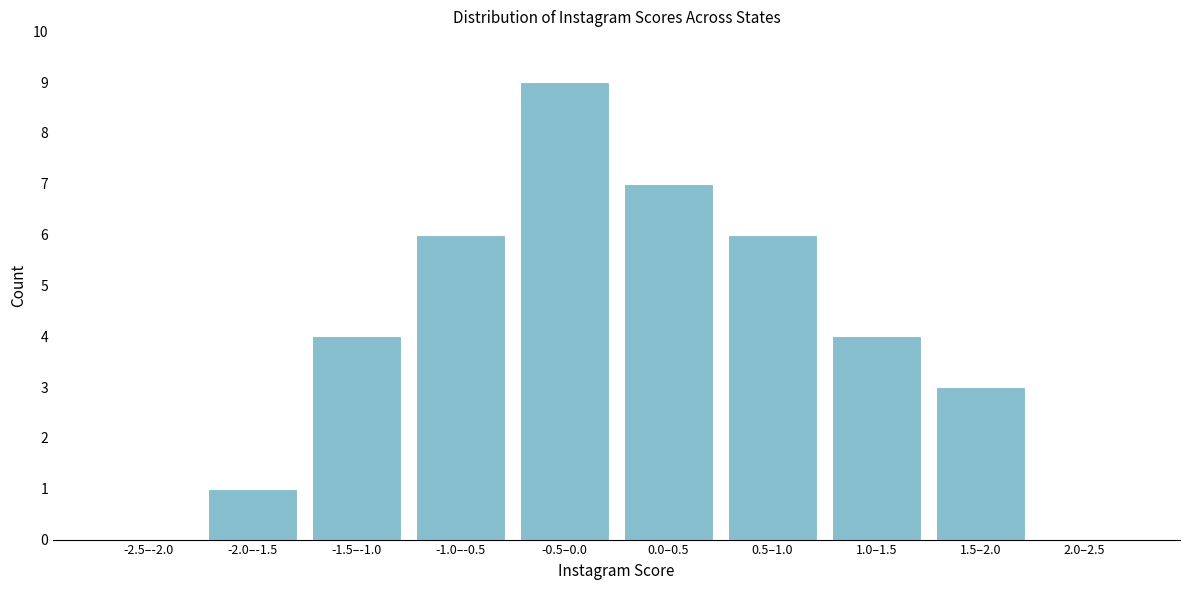

Reading left to right, transcribe all the data shown in this chart.

-2.5–-2.0=0	-2.0–-1.5=1	-1.5–-1.0=4	-1.0–-0.5=6	-0.5–0.0=9	0.0–0.5=7	0.5–1.0=6	1.0–1.5=4	1.5–2.0=3	2.0–2.5=0